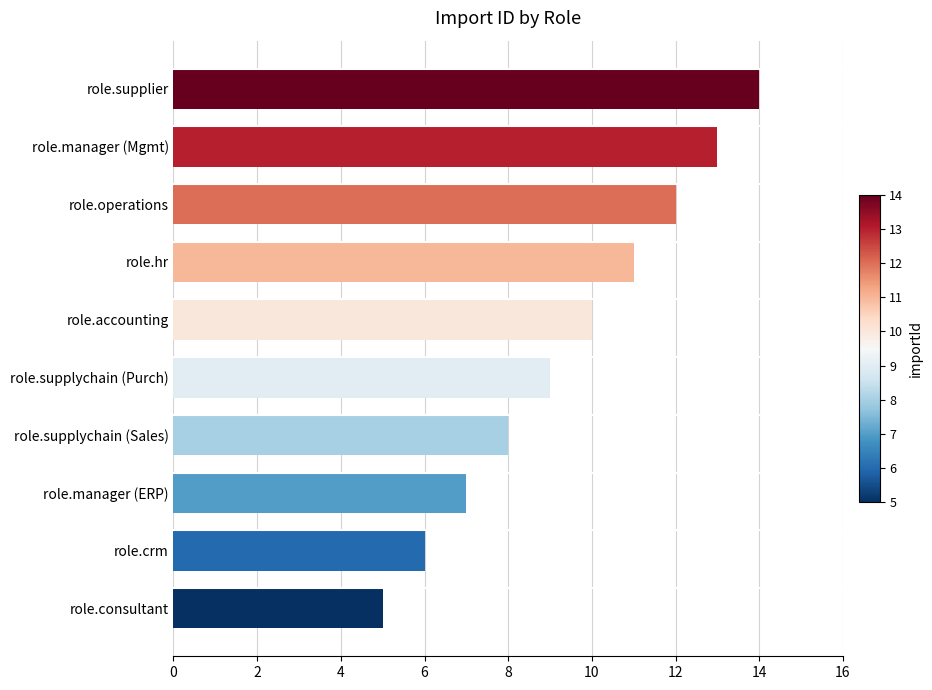

At which category does the chart reach its peak across all series?

role.supplier